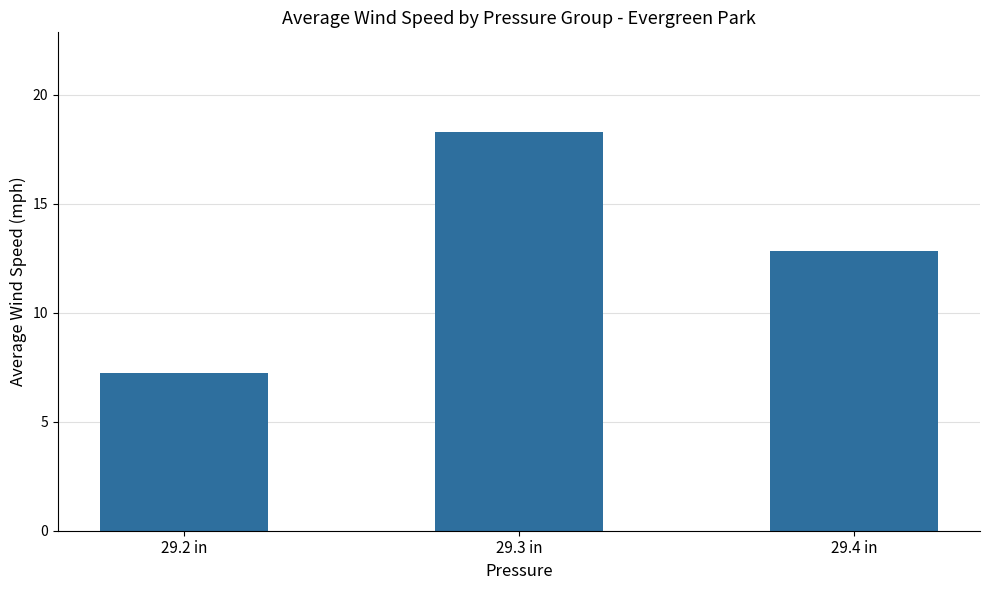

Reading left to right, extract all data points from this chart.

29.2 in=7.2	29.3 in=18.3	29.4 in=12.8